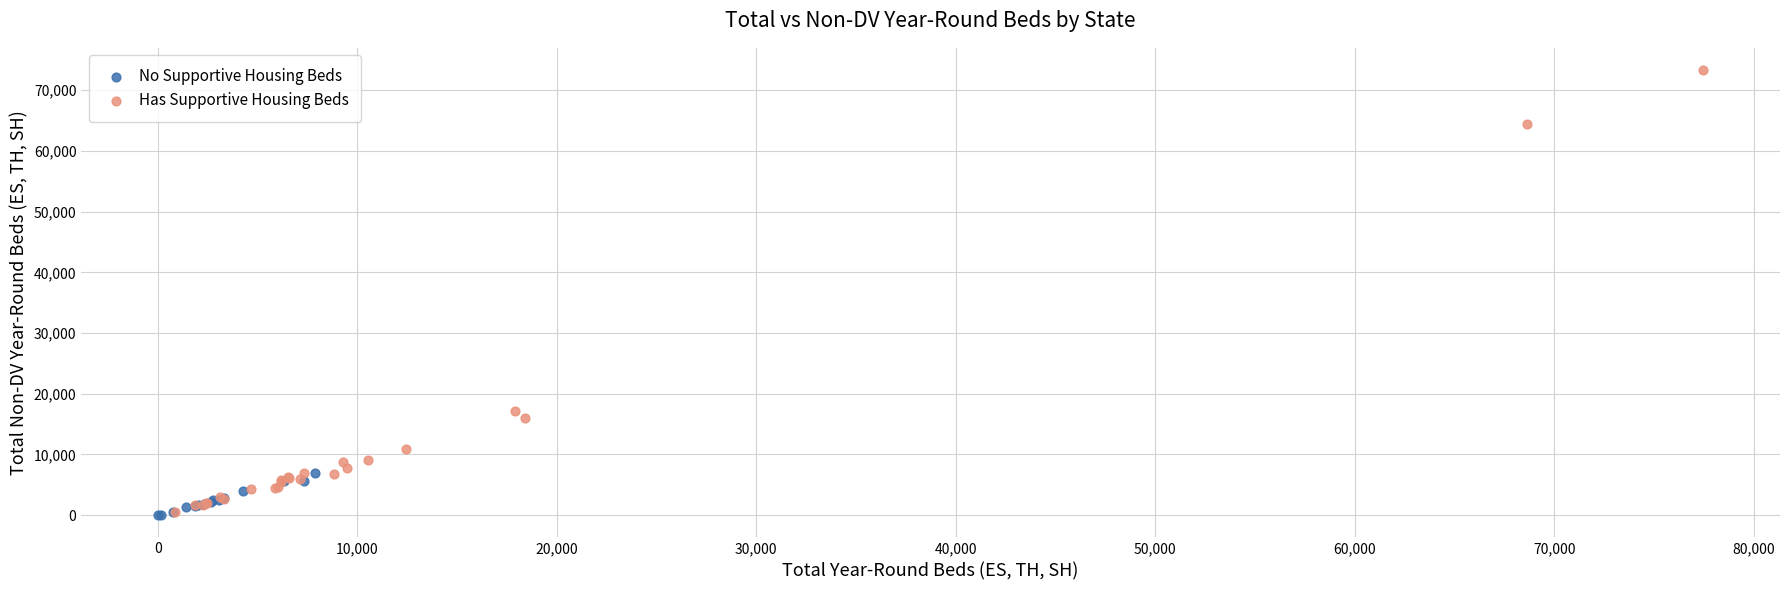

Which series has the widest spread of Y values?

Has Supportive Housing Beds